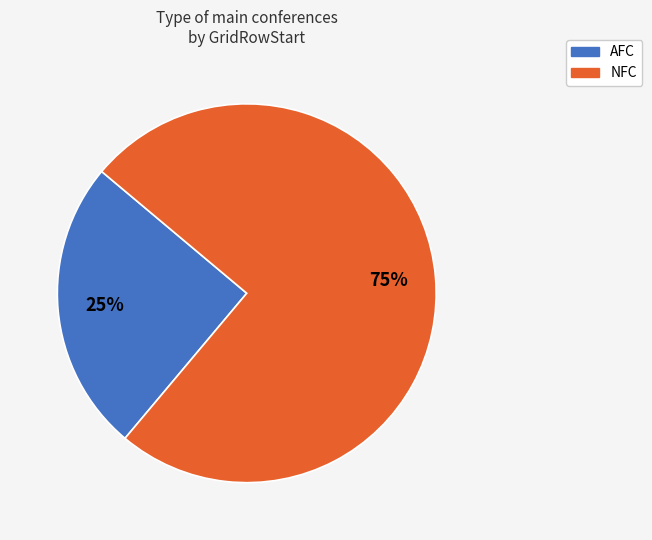

Is it true that AFC is 25% of the pie?

True